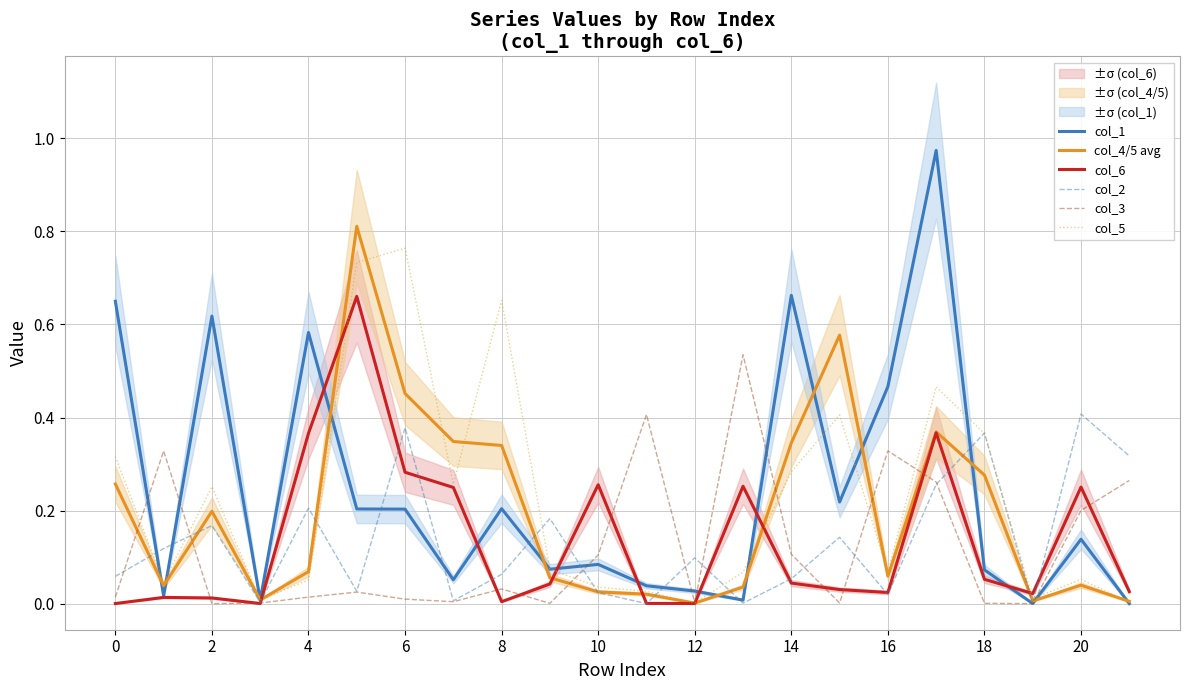

At how many categories does at least one series exceed 0?

22